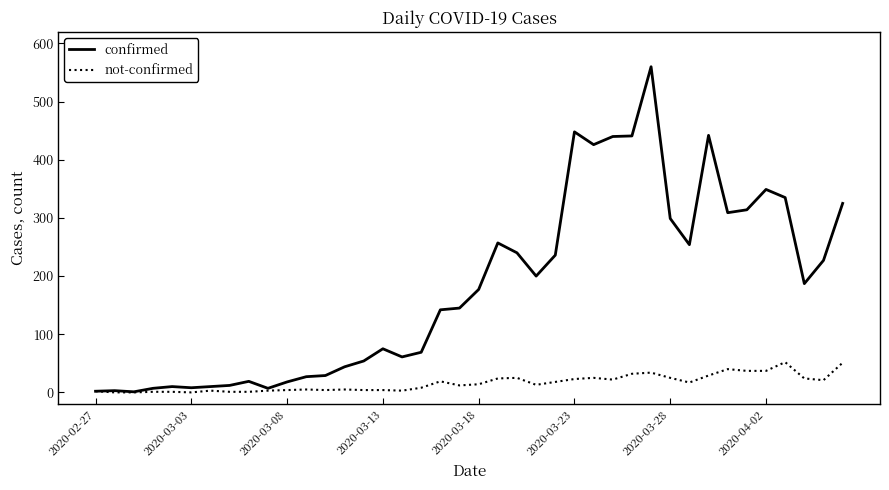

What is the greatest value displayed?

560